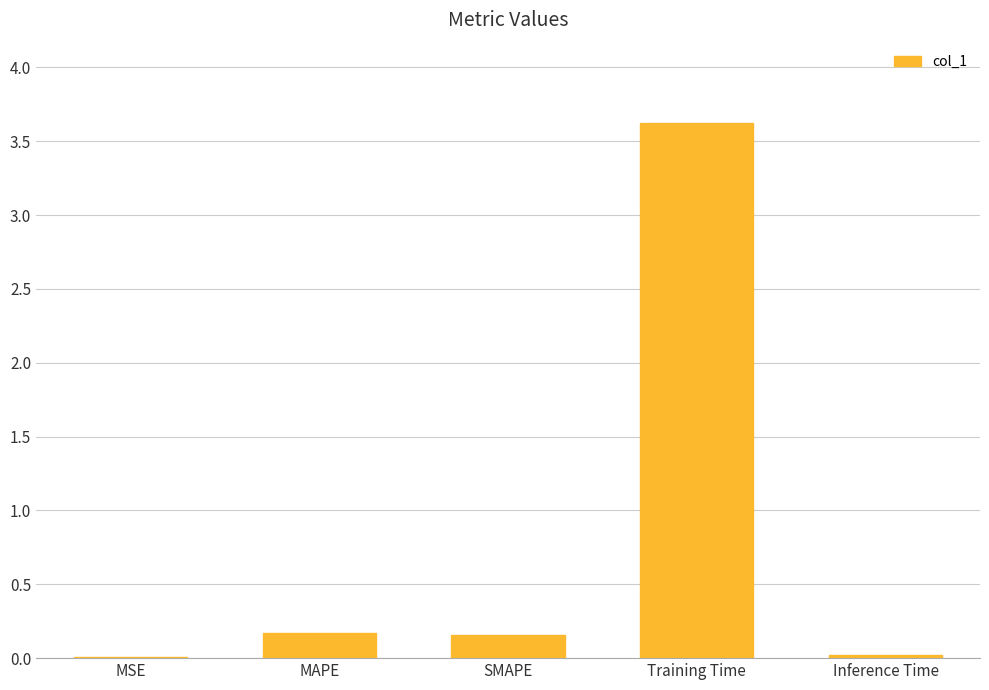

Between Training Time and SMAPE, which is larger?

Training Time